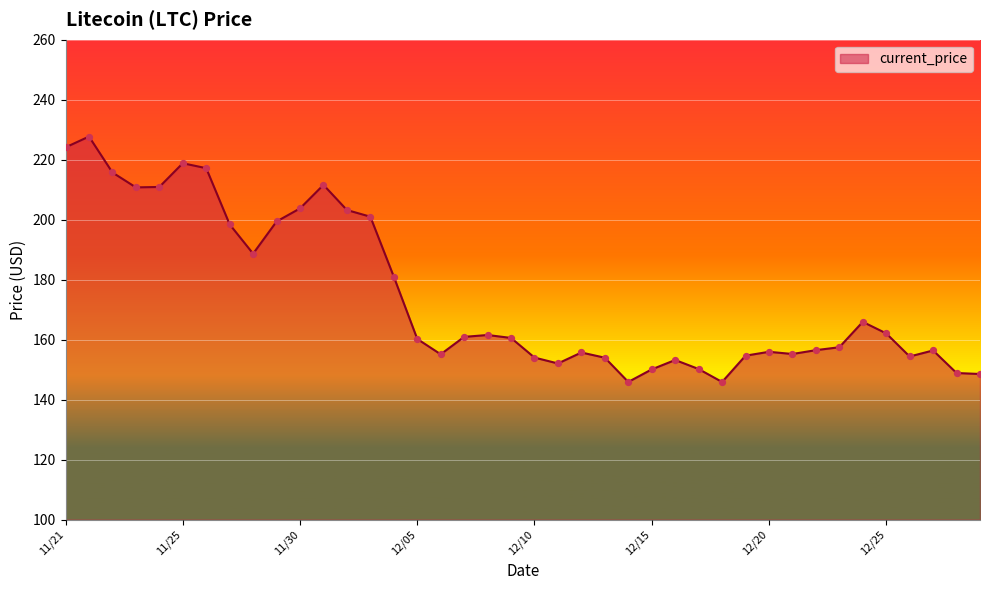

What is the greatest value displayed?

227.7